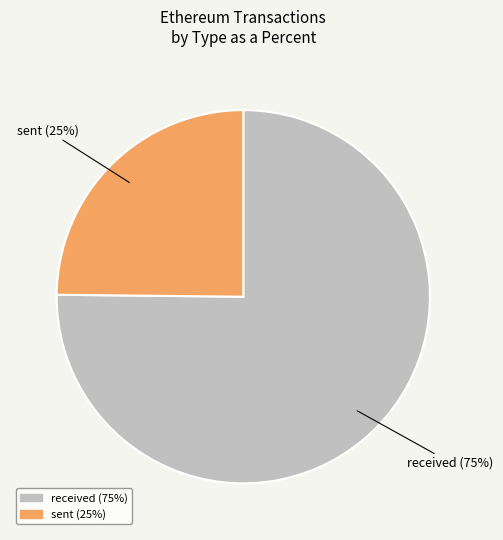

How many segments does this pie chart have?

2